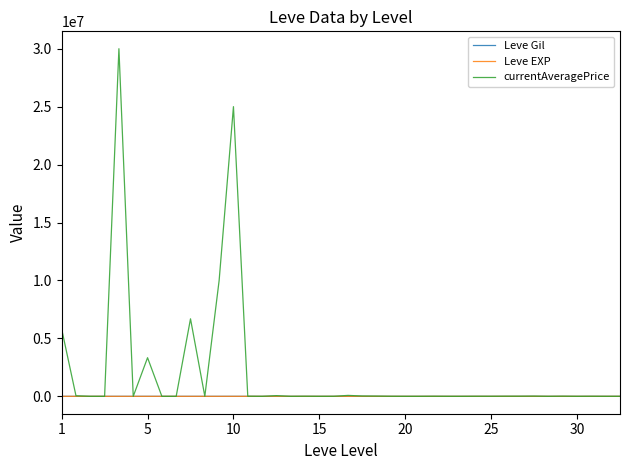

Which series has the widest spread of values?

currentAveragePrice